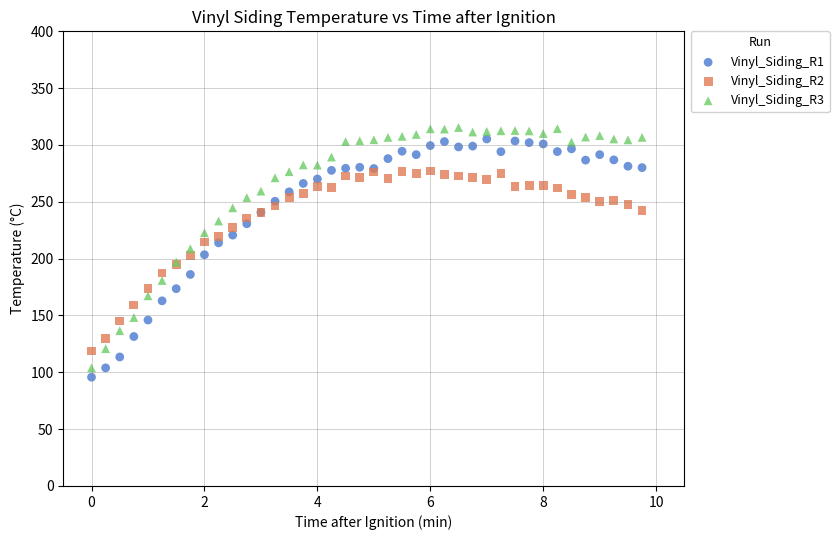

What is the X range (max minus min) for the scatter plot?

9.8